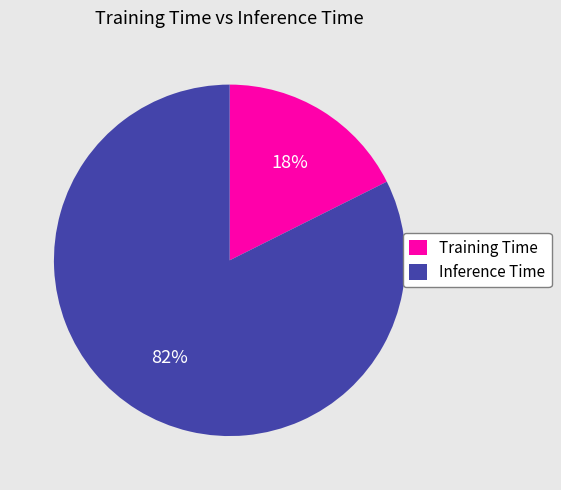

Is the sum of Inference Time and Training Time greater than half?

Yes